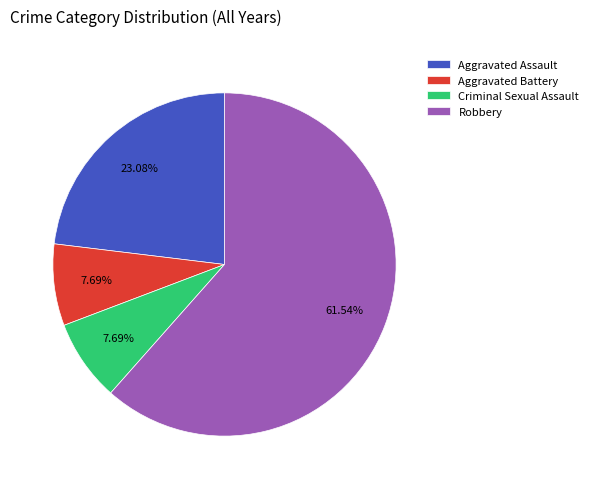

How many segments does this pie chart have?

4